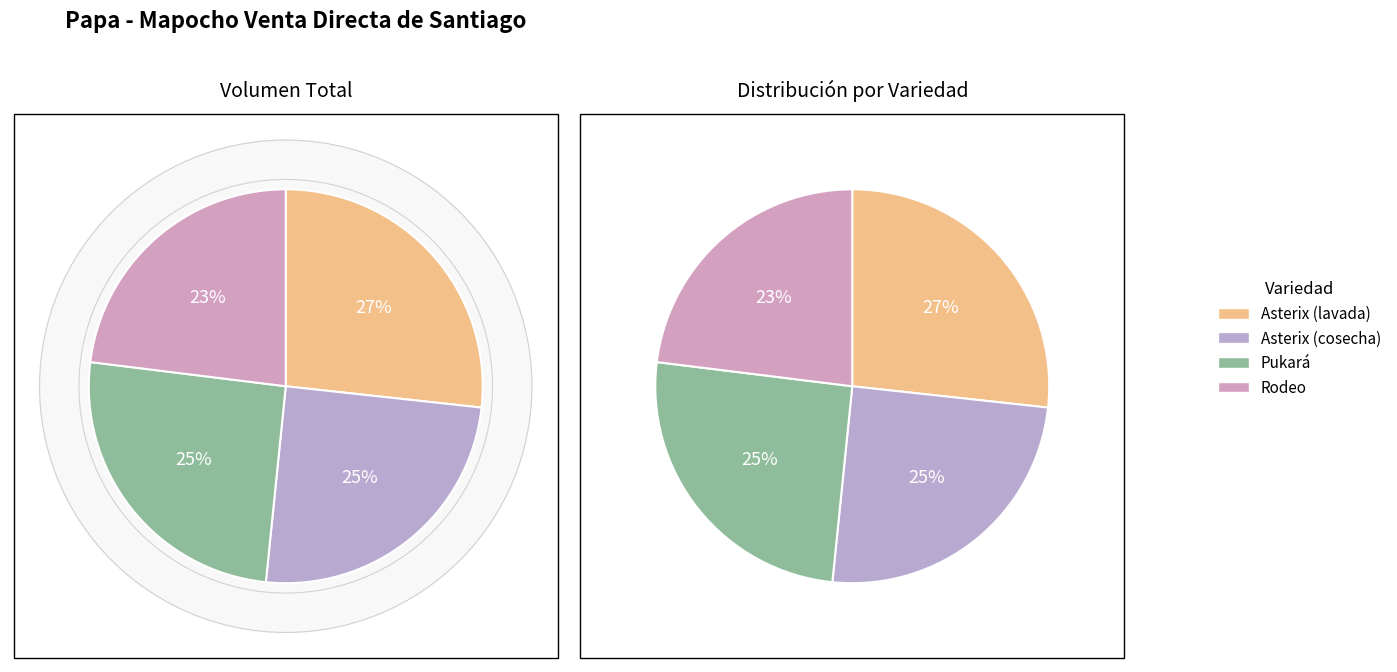

What is the change in value from Asterix (cosecha) to Pukará?

+50